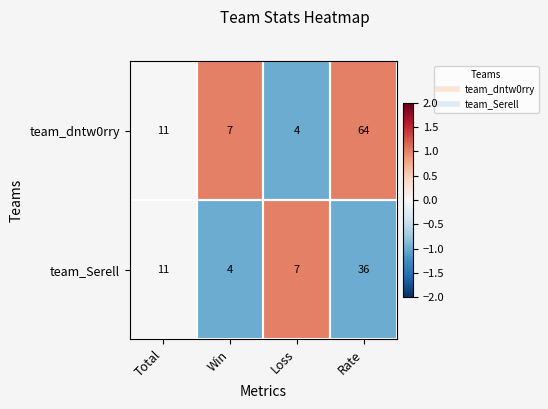

Which series has the largest total across all categories?

team_dntw0rry